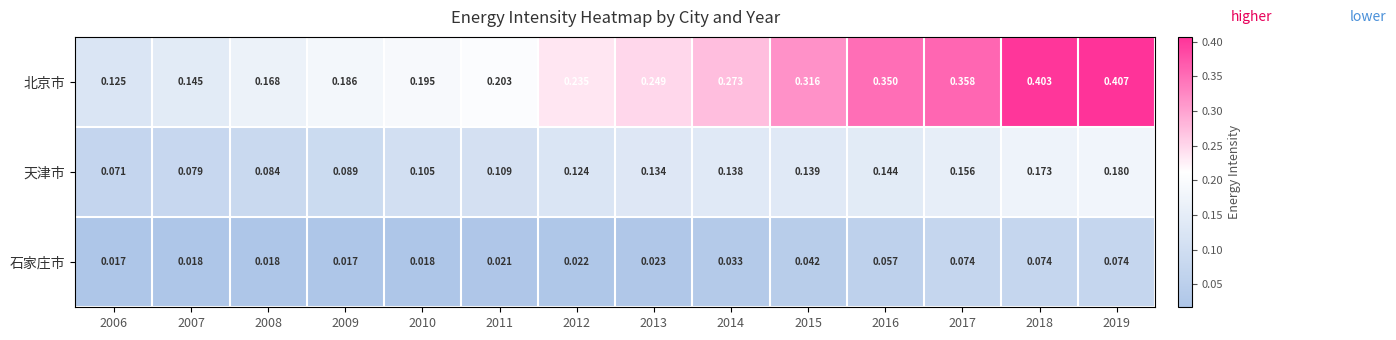

List the series in order of their overall mean, lowest first.

石家庄市, 天津市, 北京市